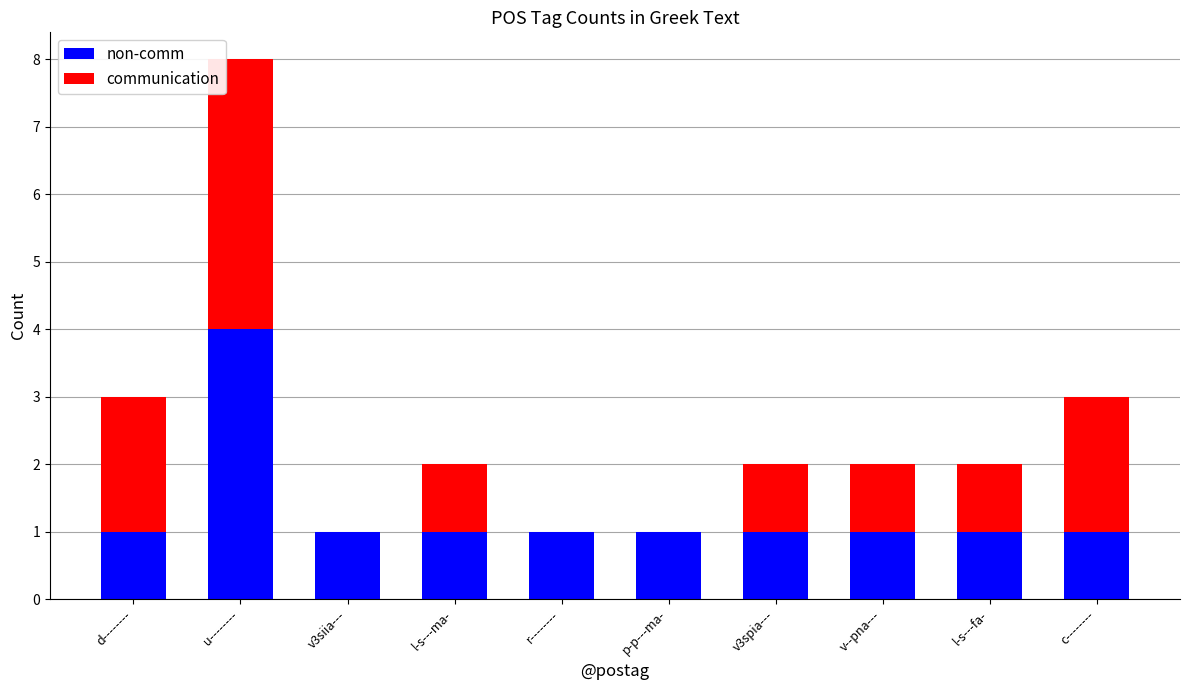

What is the highest value of the non-comm series?

4